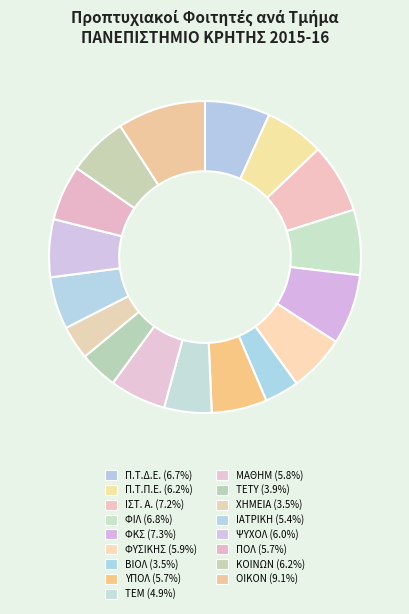

To the nearest percent, what portion does Π.Τ.Δ.Ε. represent?

7%